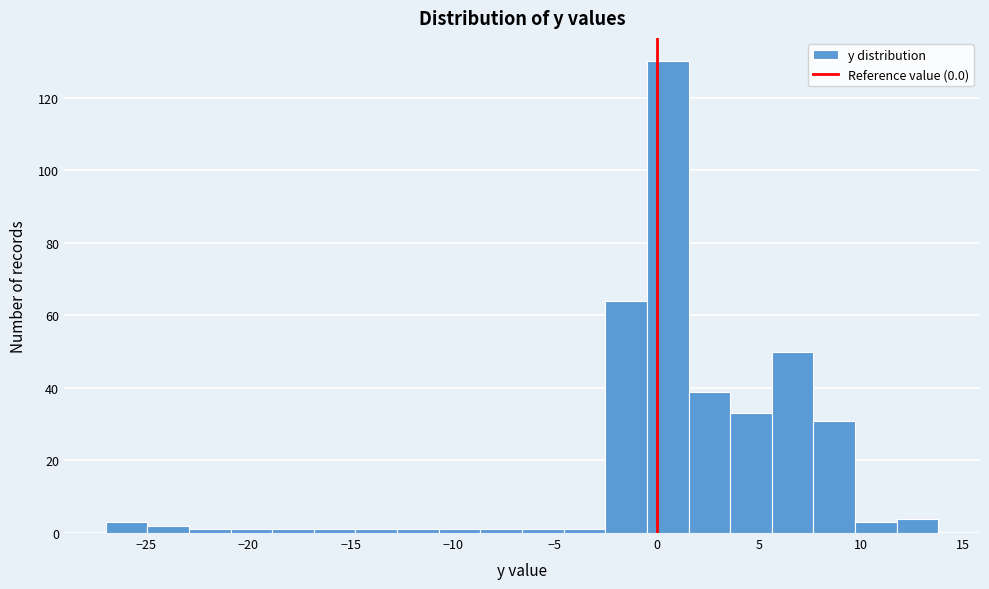

Which range on the x-axis has the tallest bar?

-0.5 to 1.5